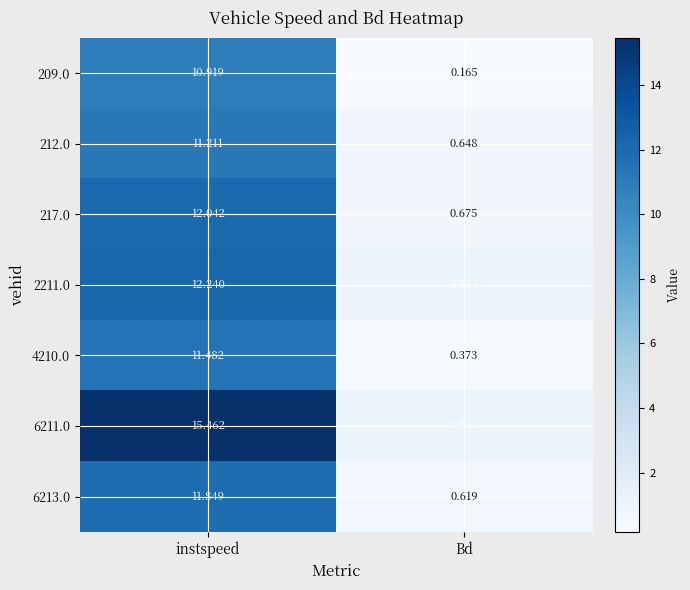

List the labels in order of 2211.0 value, smallest first.

Bd, instspeed